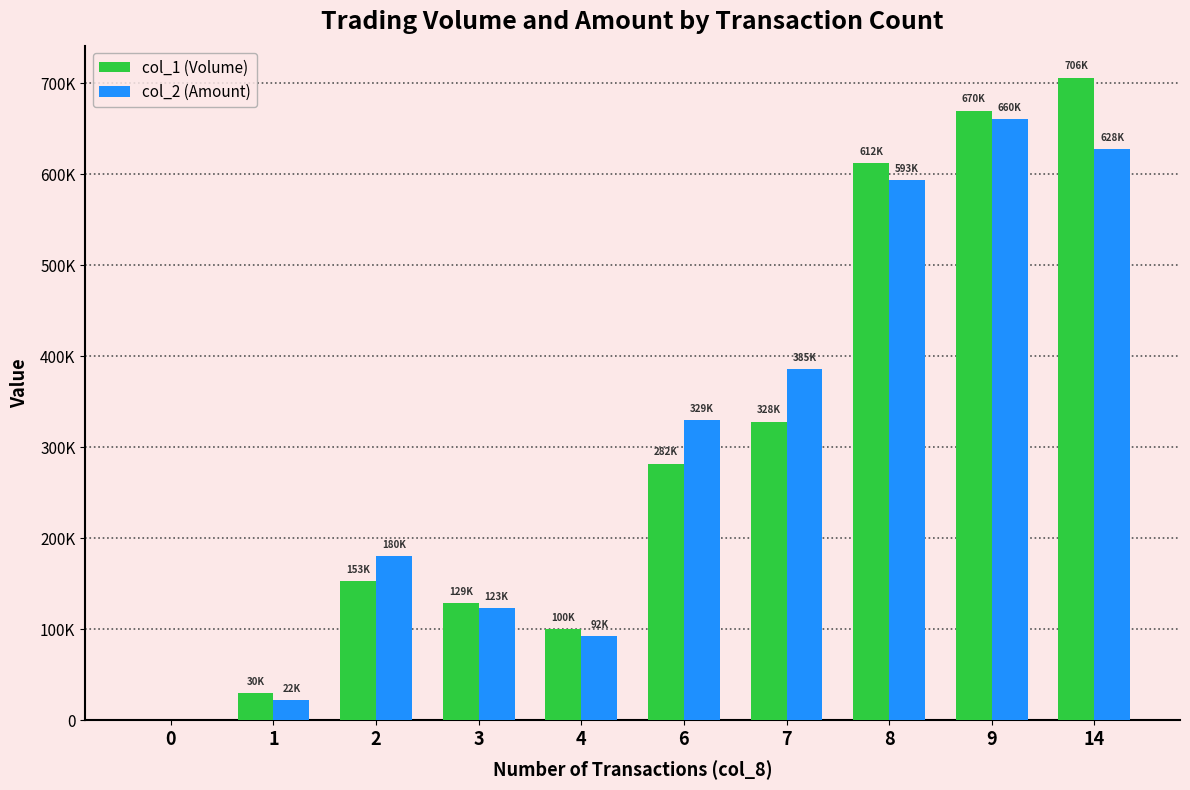

Reading left to right, list all the values displayed in this chart.

col_1 (Volume): 0=0	1=30000	2=153000	3=129000	4=100000	6=282000	7=328000	8=612000	9=670000	14=706000
col_2 (Amount): 0=0	1=22200	2=180540	3=123720	4=92500	6=329940	7=385880	8=593680	9=660430	14=628150